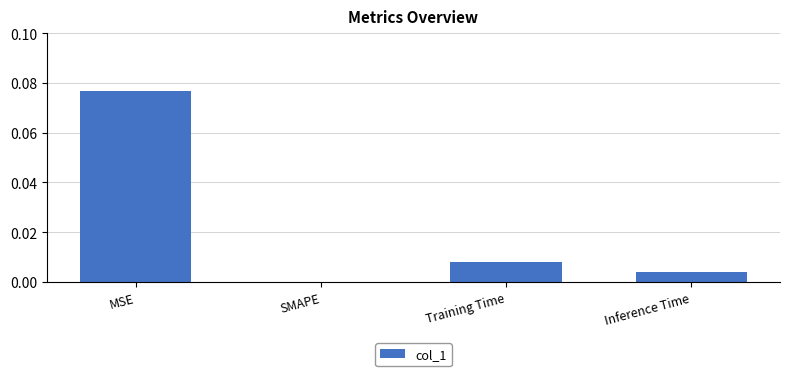

True or false: the data shows 0.0 at SMAPE.

True